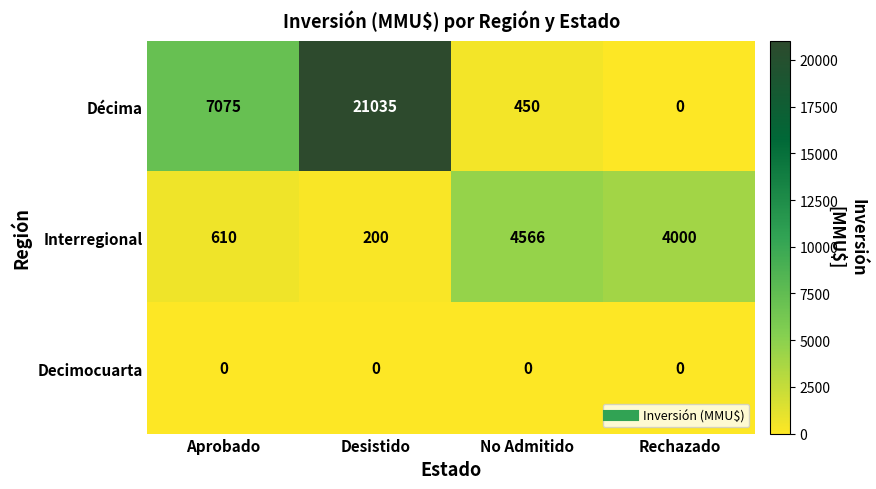

True or false: Decimocuarta has a value of 0 at Desistido.

True